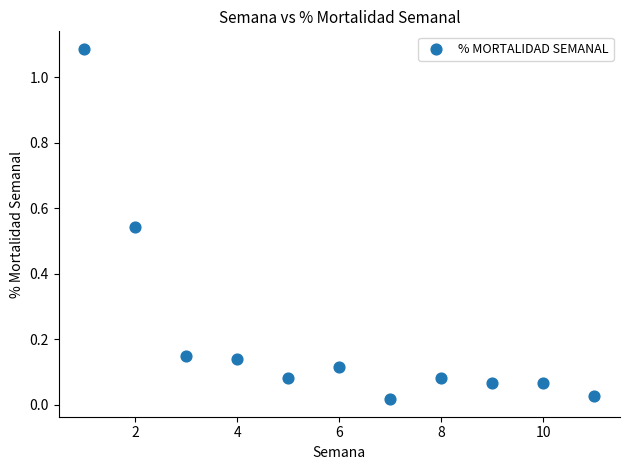

What is the average X value?

6.0